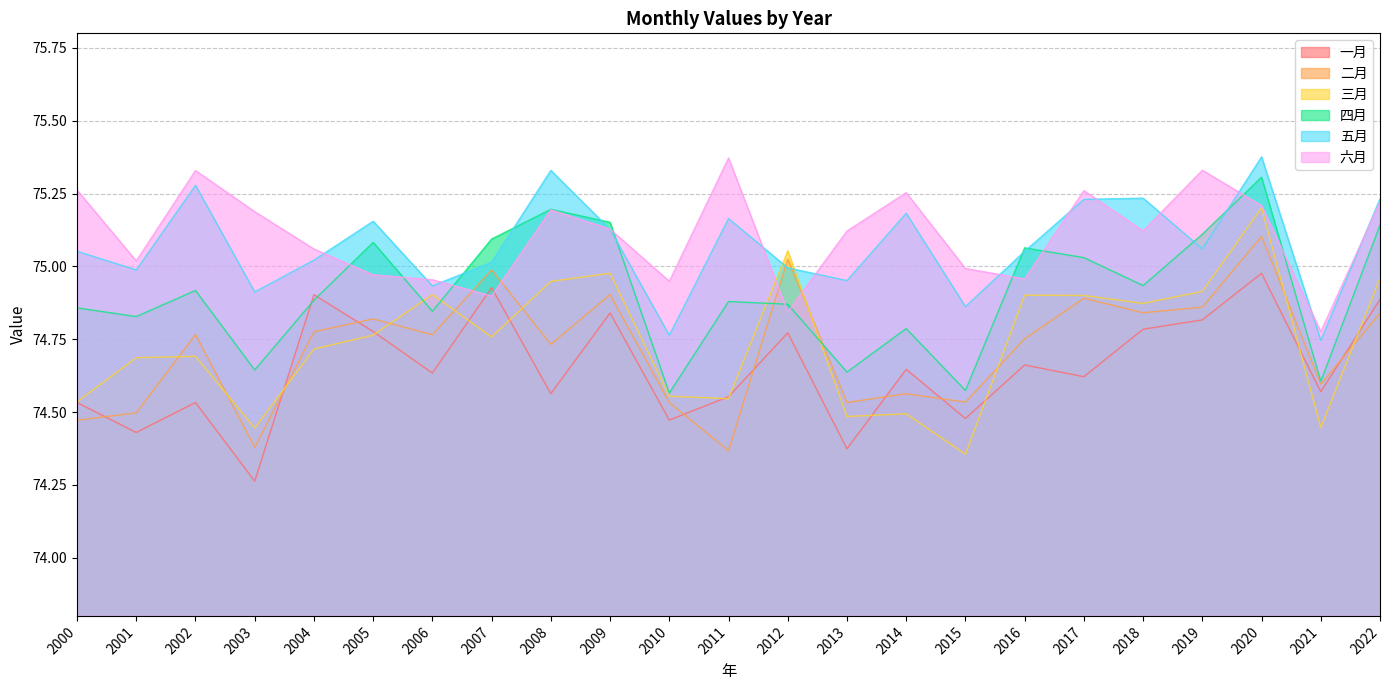

Where is 三月 nearest to the value 74?

2015